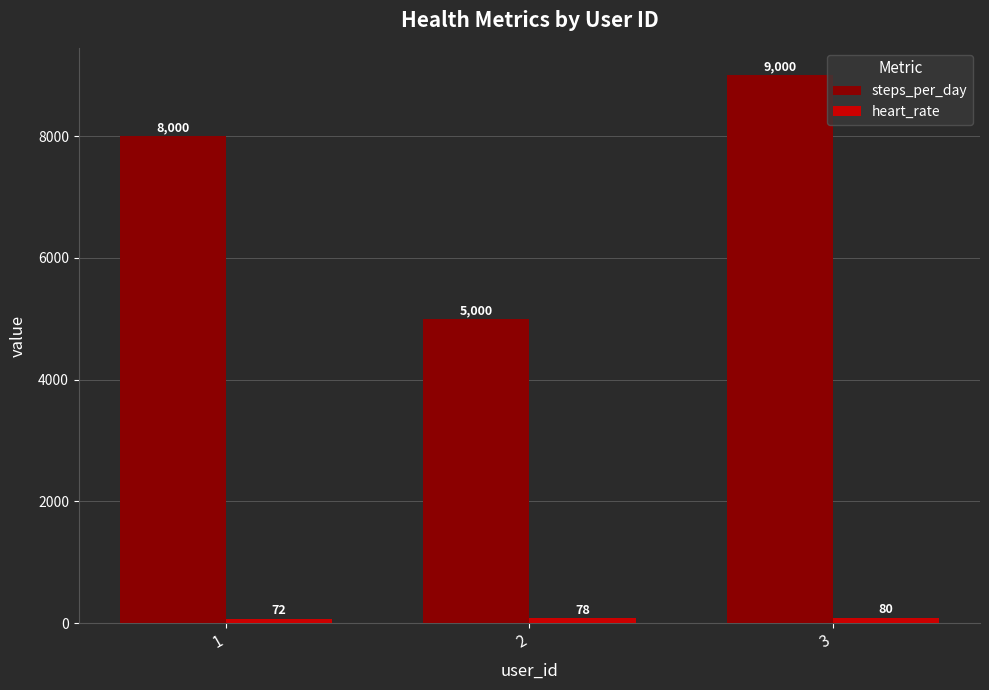

True or false: steps_per_day has a value of 5833 at 3.

False